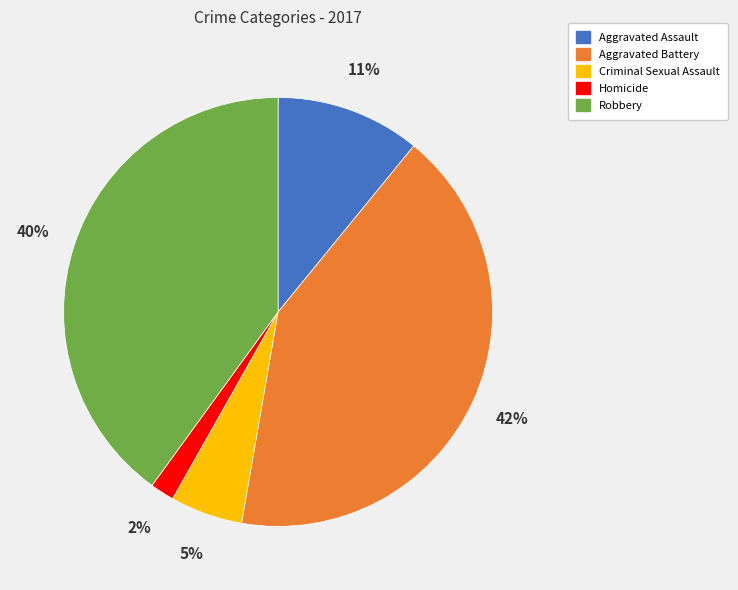

Which category has the biggest portion of the pie?

Aggravated Battery